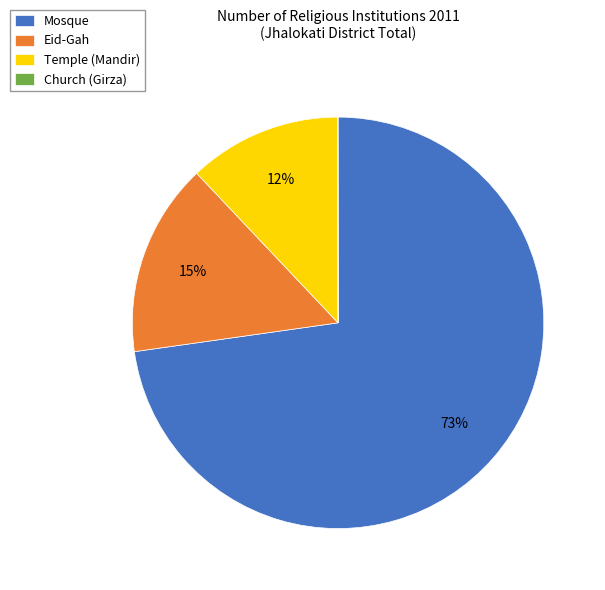

What is the majority slice?

Mosque